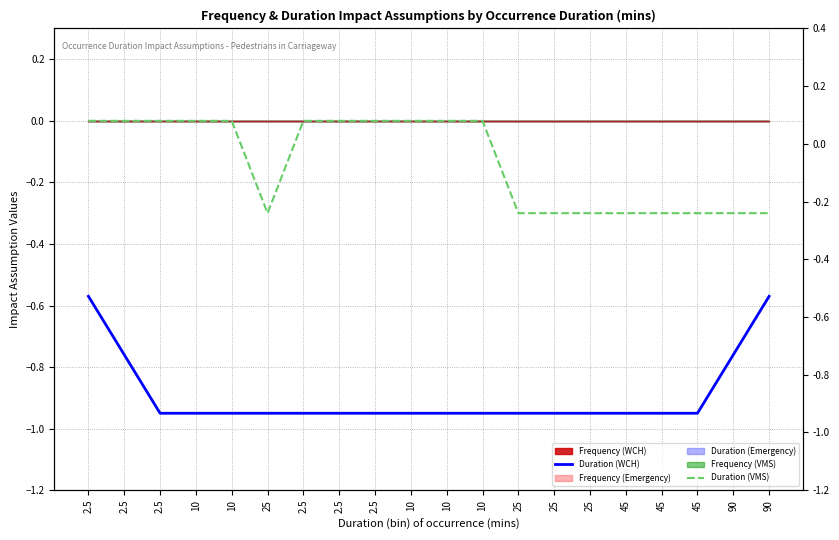

Which has a higher value, 90 or 45?

90